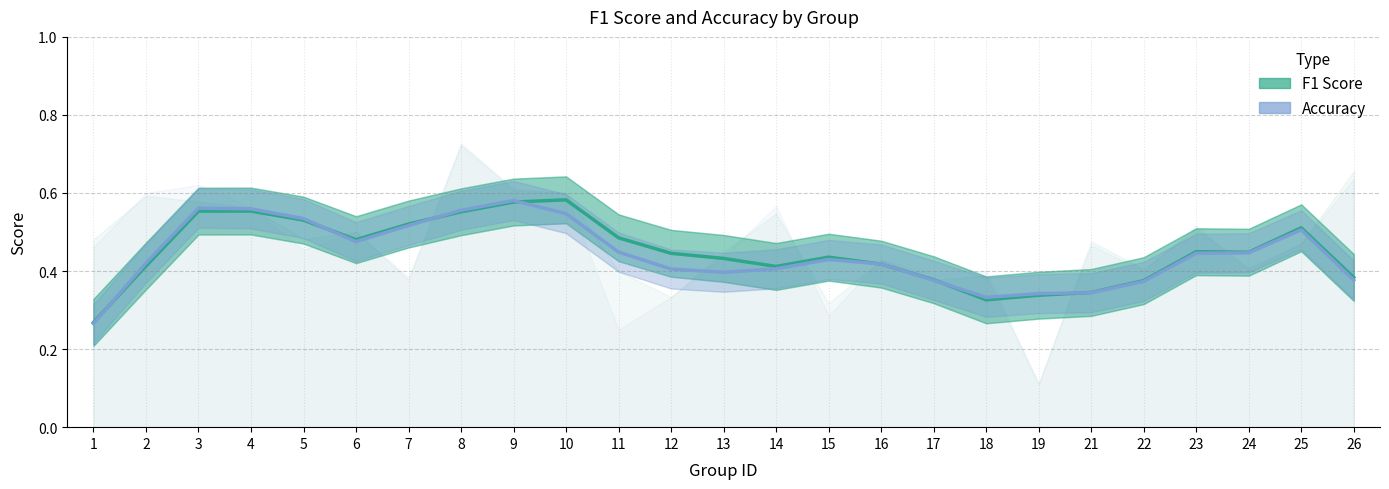

Is this an area chart (filled region under the line)?

No